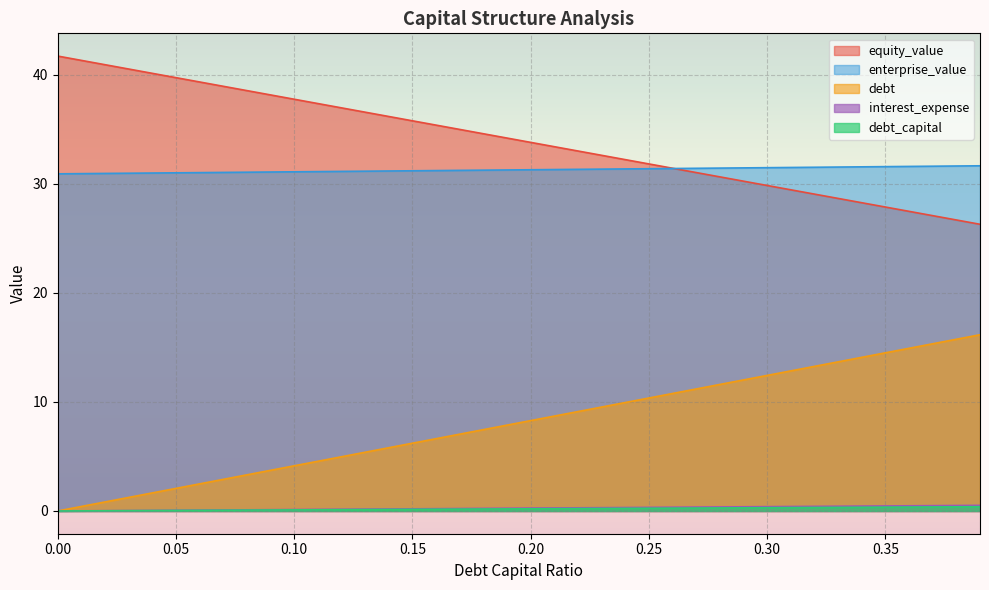

Which category has the highest value in the enterprise_value series?

0.39